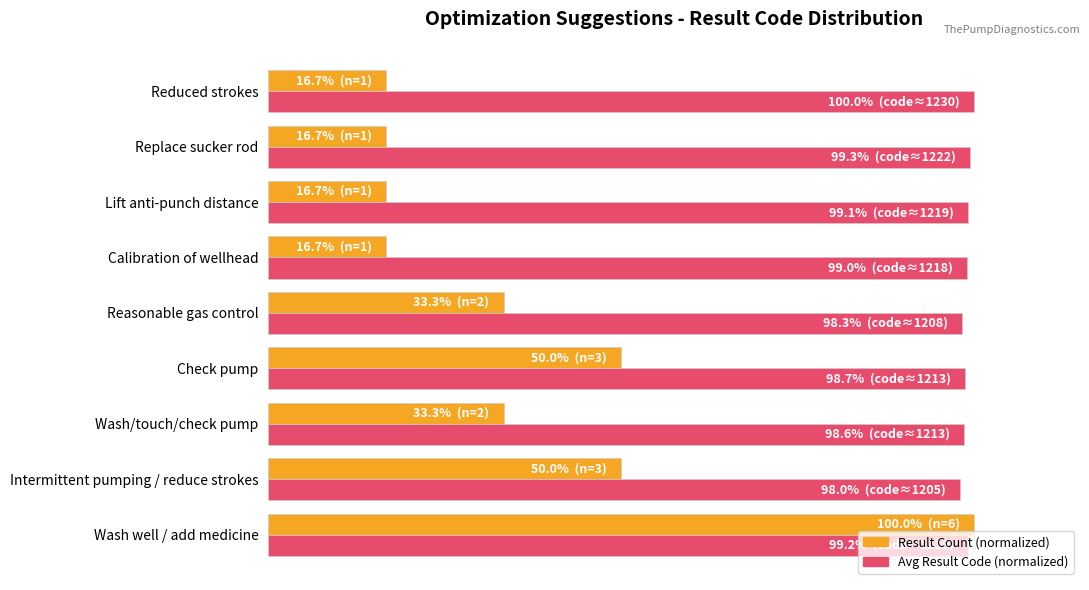

What are all the series names shown in the legend?

Result Count (normalized), Avg Result Code (normalized)